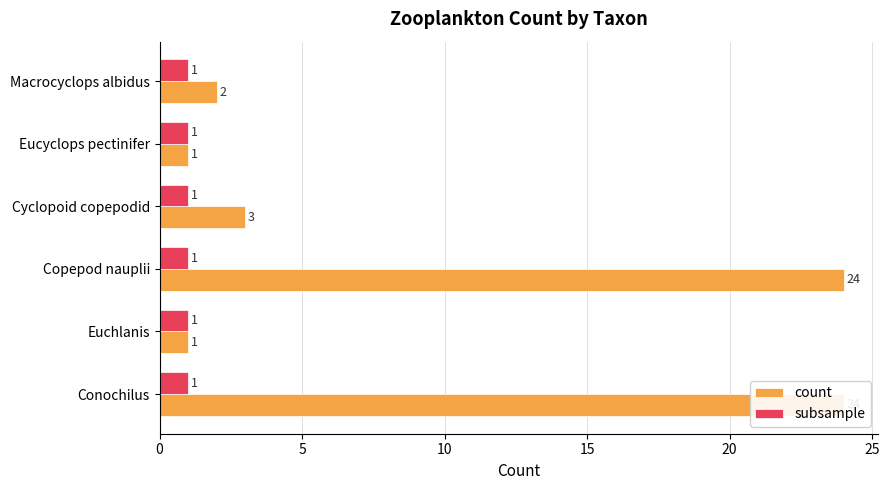

What is the average value of the count series?

9.2